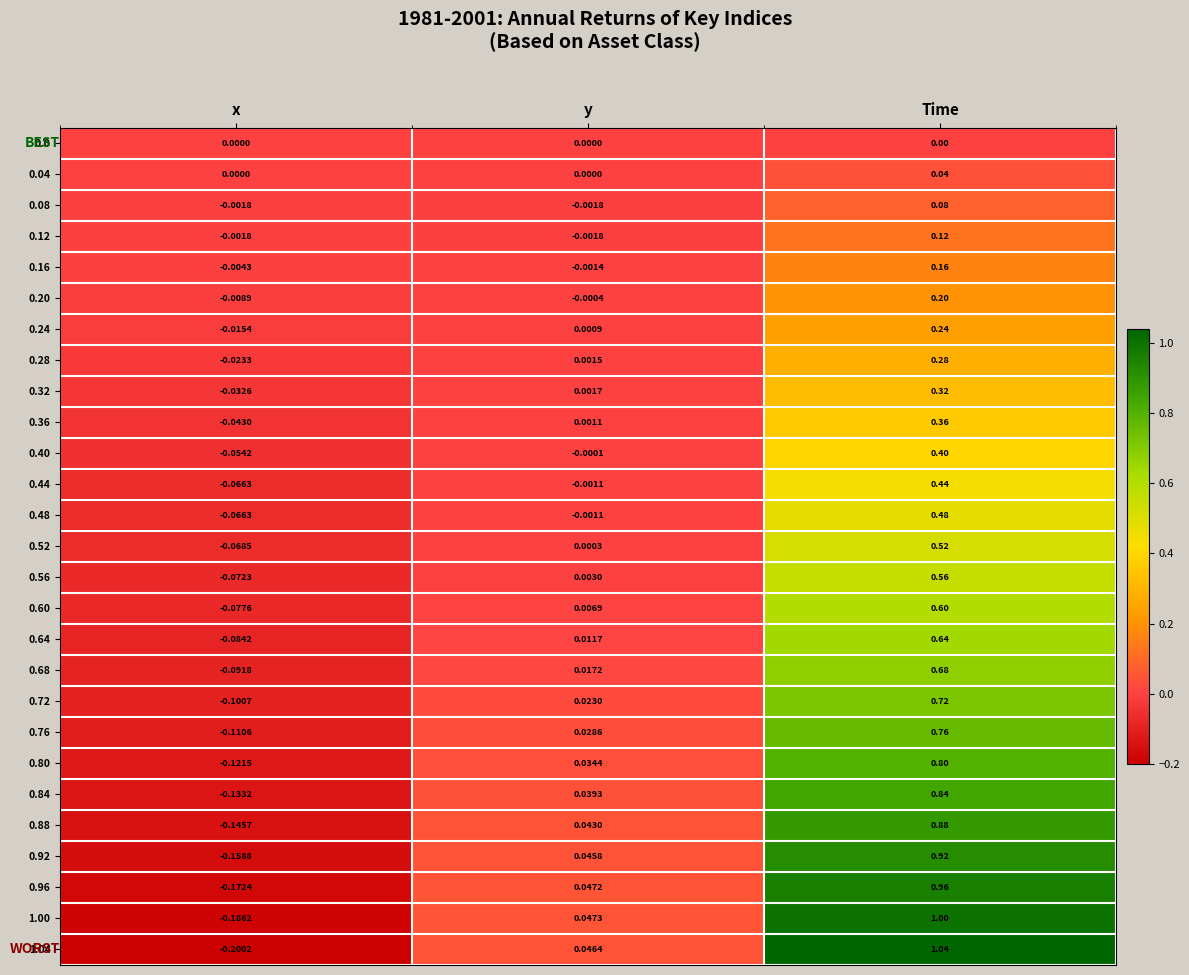

At which category is the sum across all series the highest?

Time